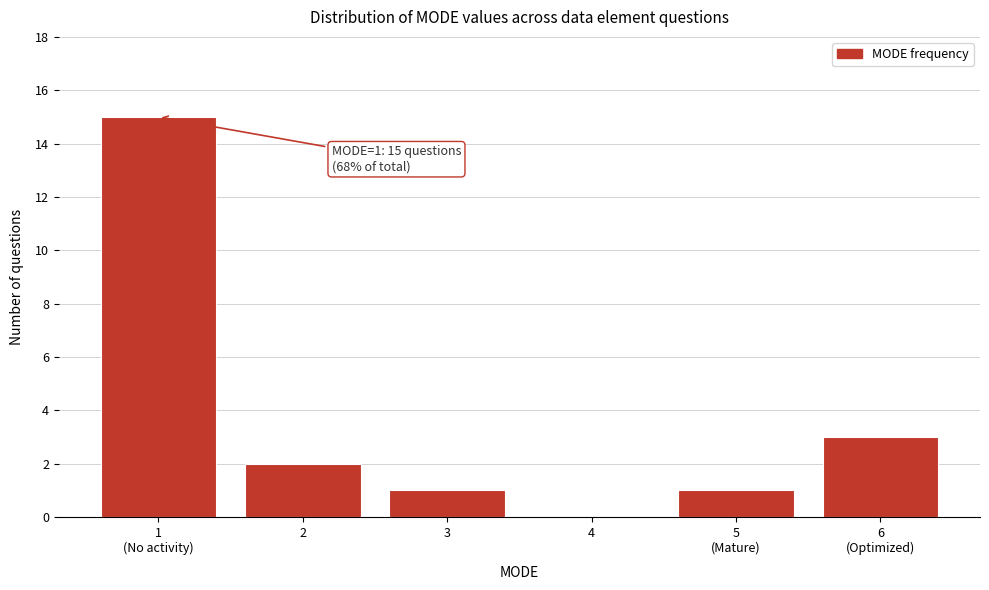

What is the sum of all values?

22